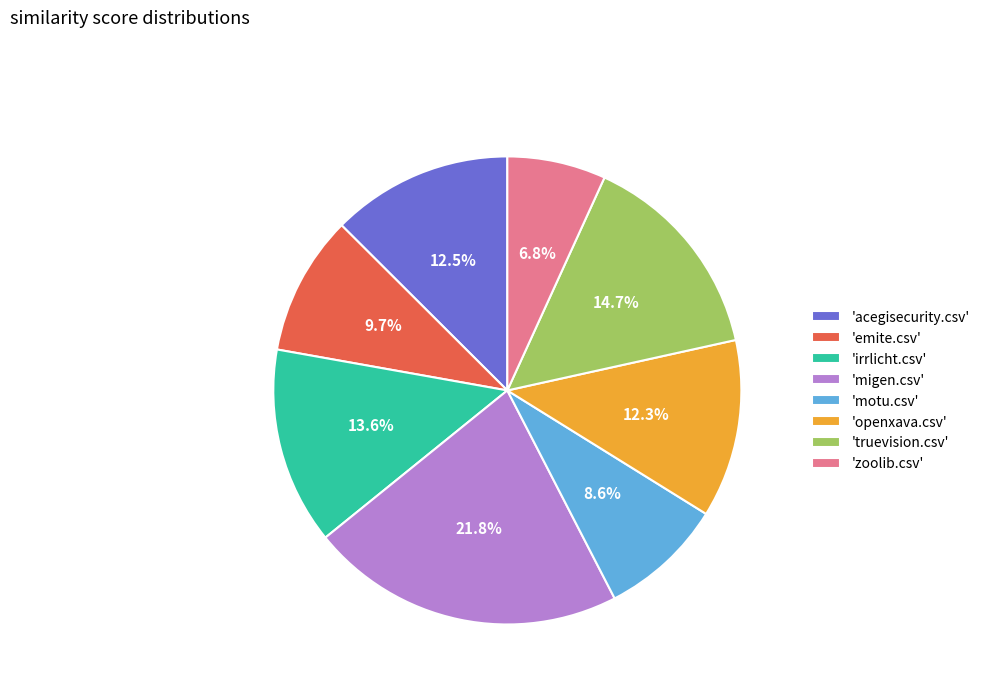

Which has a higher value, 'emite.csv' or 'motu.csv'?

'emite.csv'